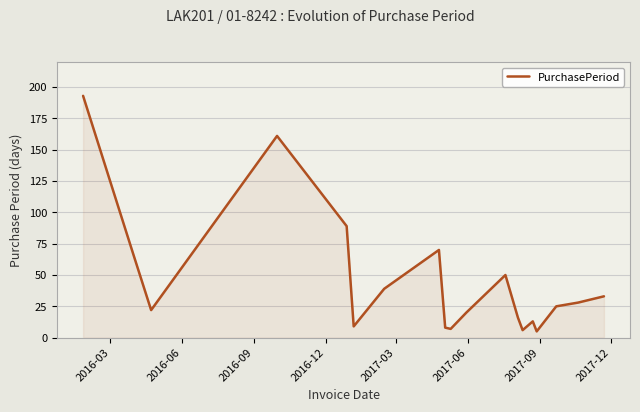

What is the difference between the maximum and minimum values?

188